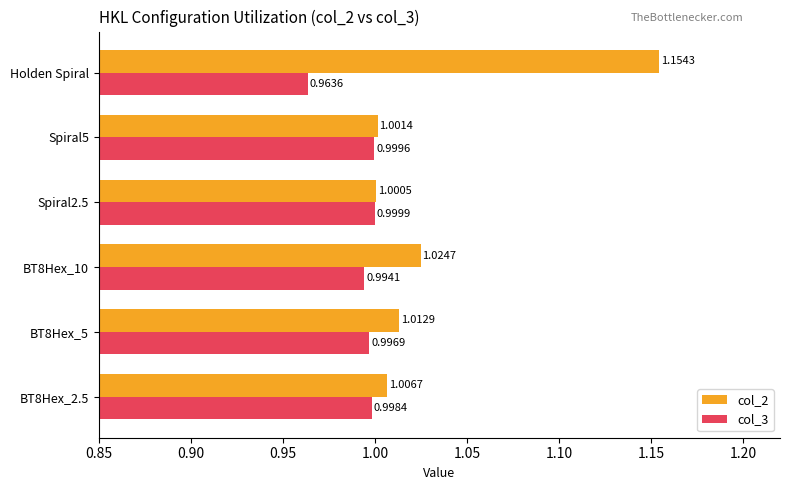

What is the sum of the col_3 values at Spiral2.5 and Spiral5?

2.0